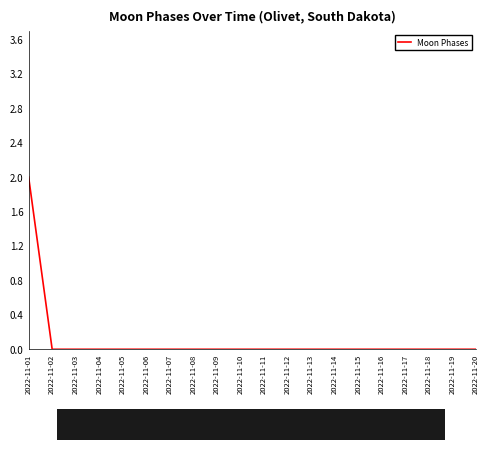

How many lines are shown in the chart?

1